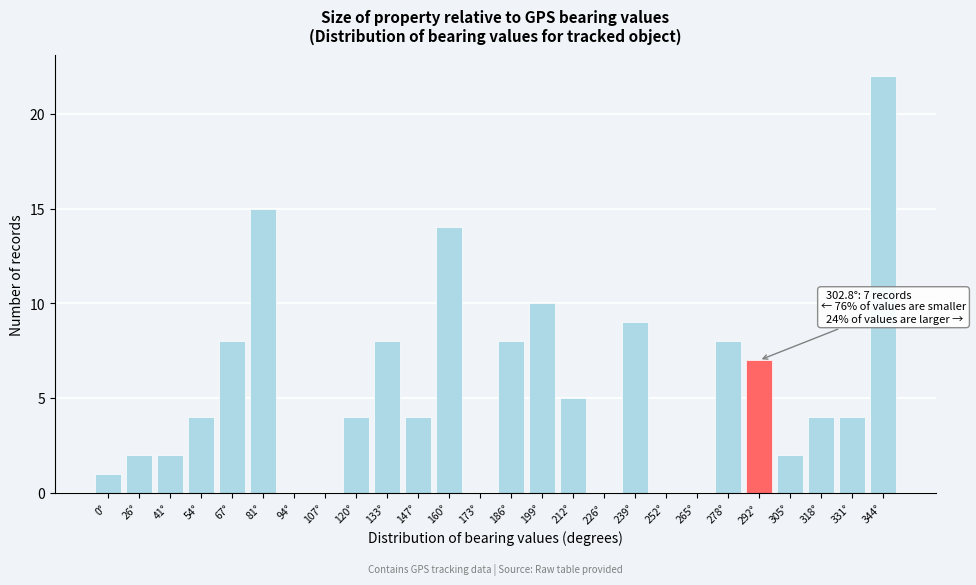

Reading left to right, what are all the values shown in this chart?

0°=1	26°=2	41°=2	54°=4	67°=8	81°=15	94°=0	107°=0	120°=4	133°=8	147°=4	160°=14	173°=0	186°=8	199°=10	212°=5	226°=0	239°=9	252°=0	265°=0	278°=8	292°=7	305°=2	318°=4	331°=4	344°=22